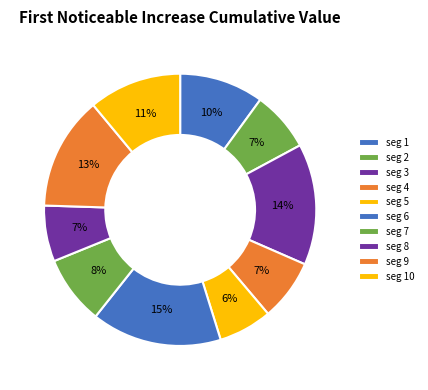

Which slice is the smallest?

signal segment 5